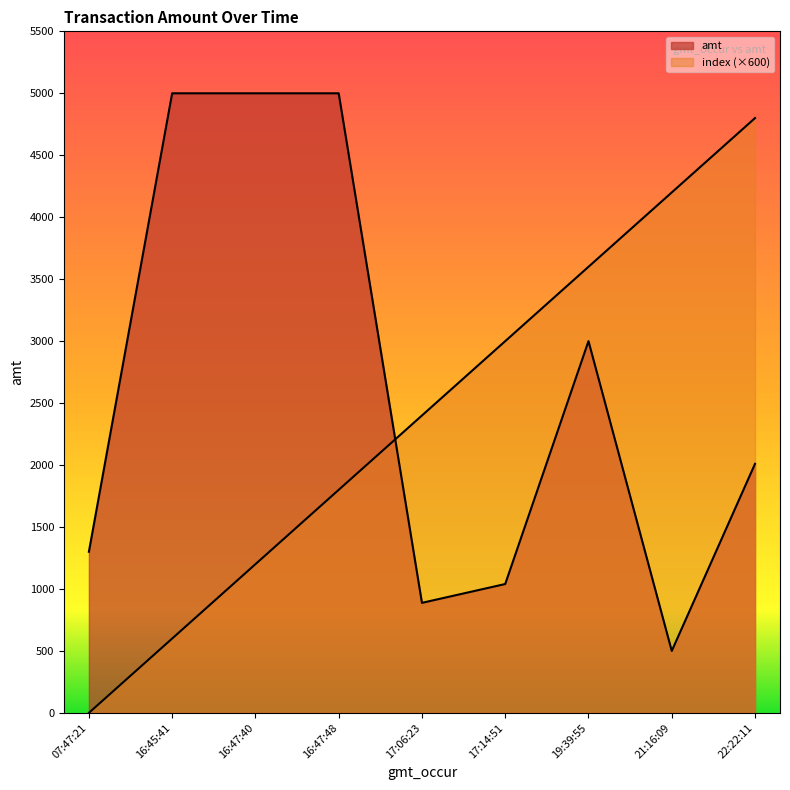

Read the index value at 17:14:51, to the nearest 50.

3000